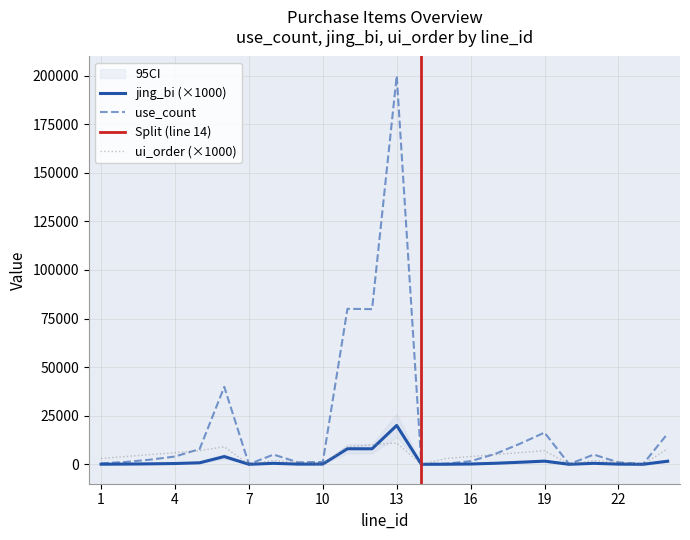

Which has a higher value, 7 or 22?

22